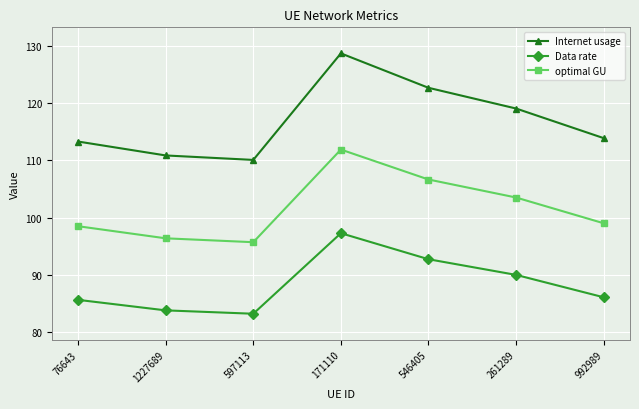

Reading right to left, list all the values displayed in this chart.

Internet usage: 113.9	119.1	122.7	128.7	110.1	110.9	113.3
Data rate: 86.1	90.0	92.7	97.3	83.2	83.8	85.7
optimal GU: 99.0	103.5	106.7	111.9	95.7	96.4	98.5